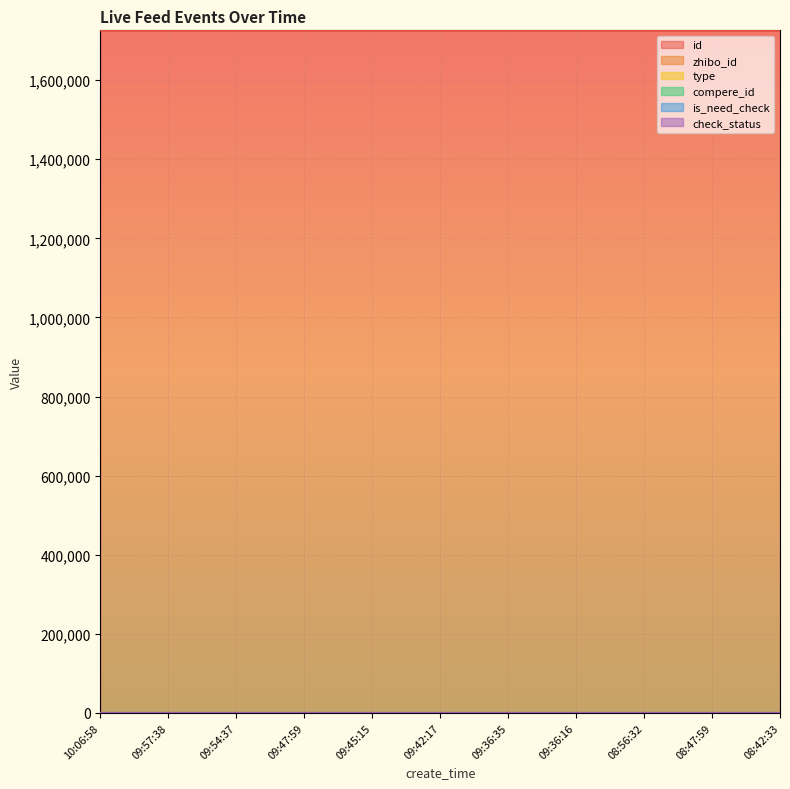

Count the number of categories in the chart.

11